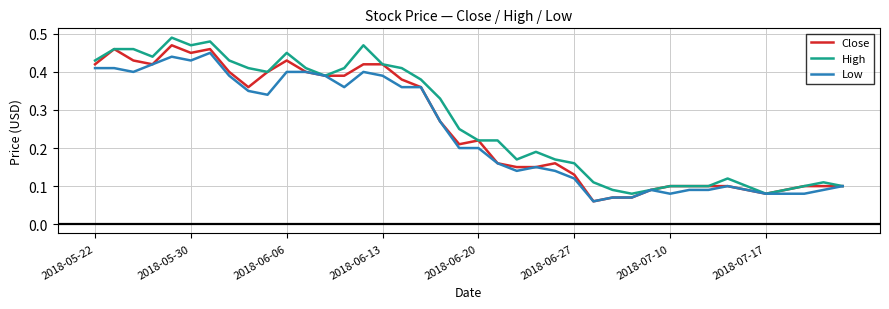

What is the sum of all High values?

10.9